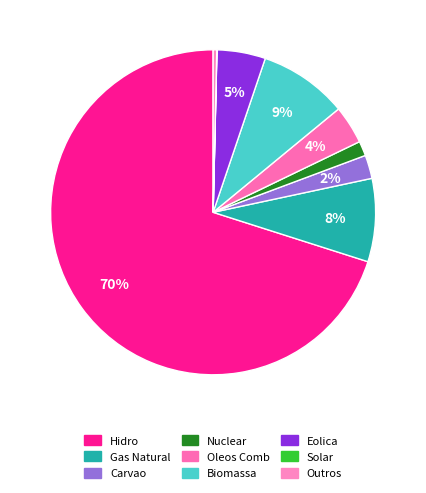

Does Hidro account for over 50% of the chart?

Yes